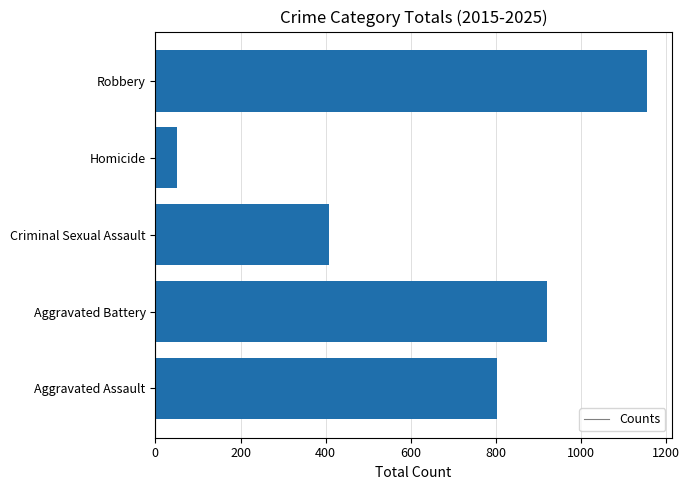

What is the sum of all values?

3335